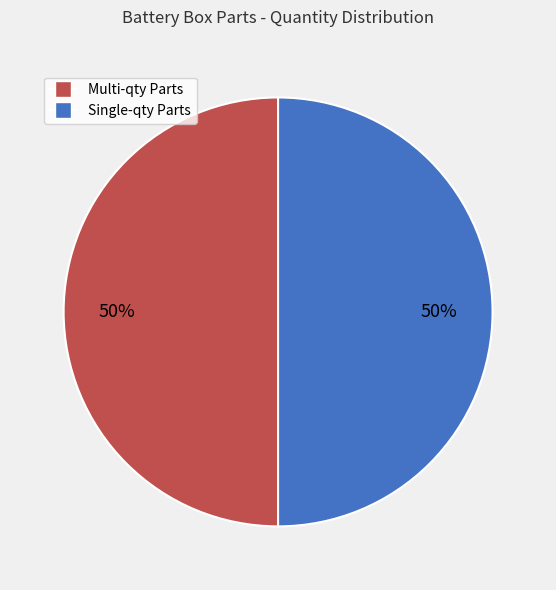

How many slices are in this pie chart?

2